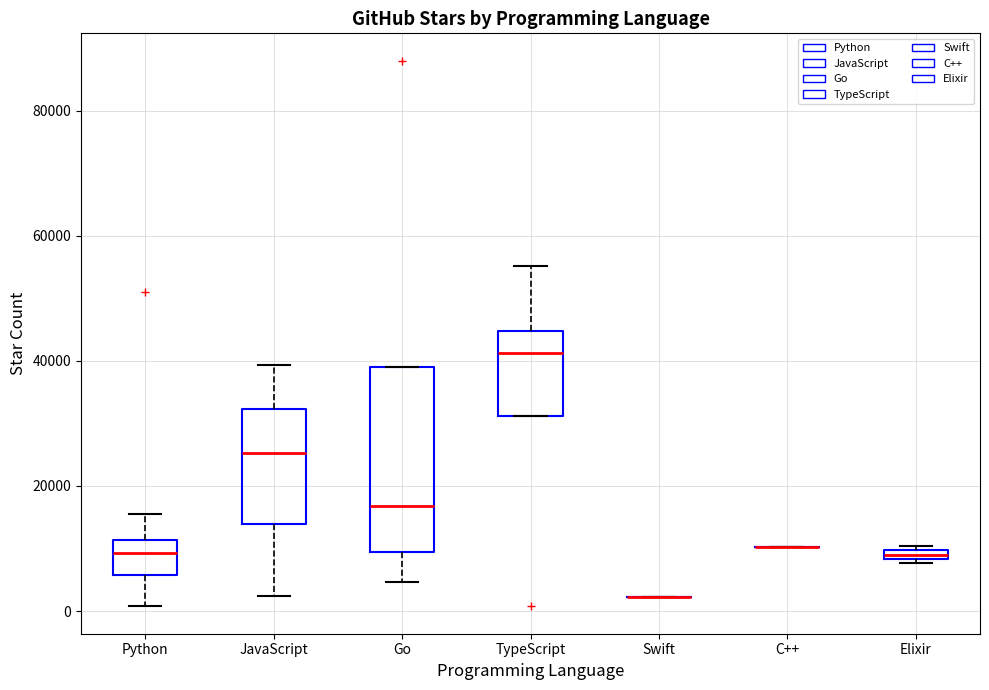

Comparing the boxes themselves (not the whiskers), which one is the tallest?

Go